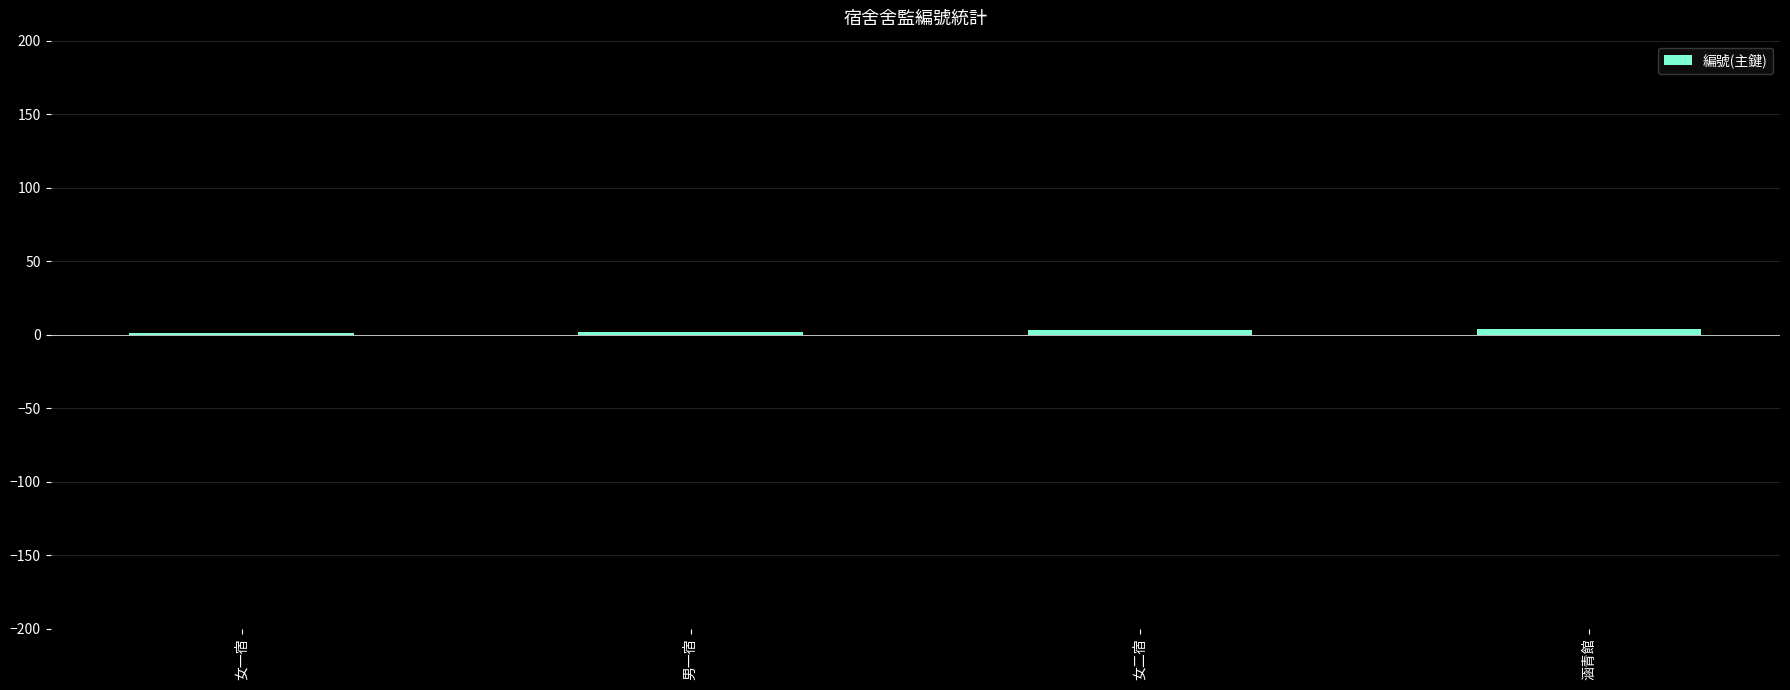

Approximately how many times larger is the value at 女二宿 compared to 女一宿?

3.0